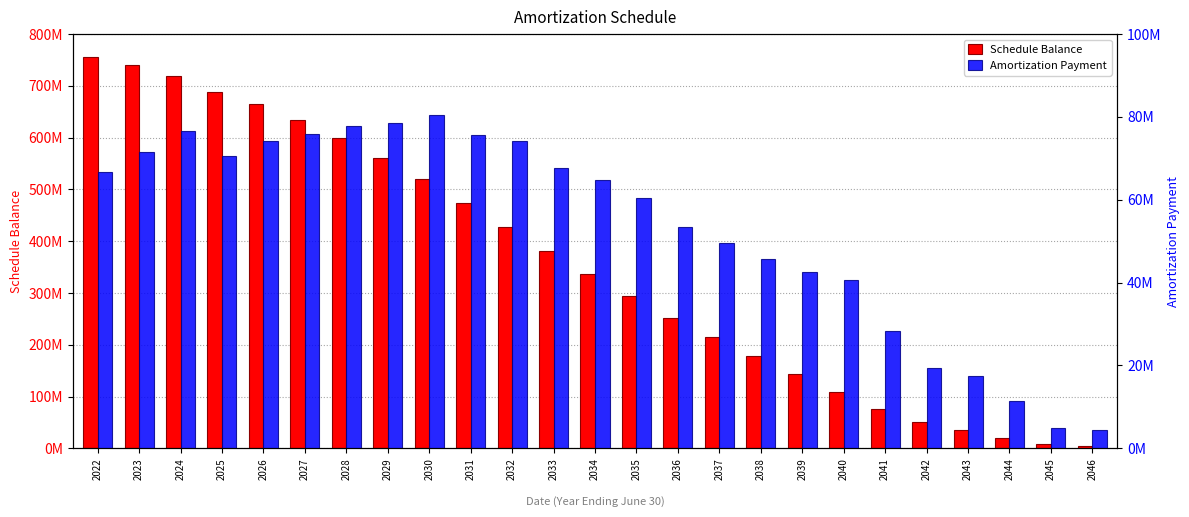

How many groups of bars are there?

25